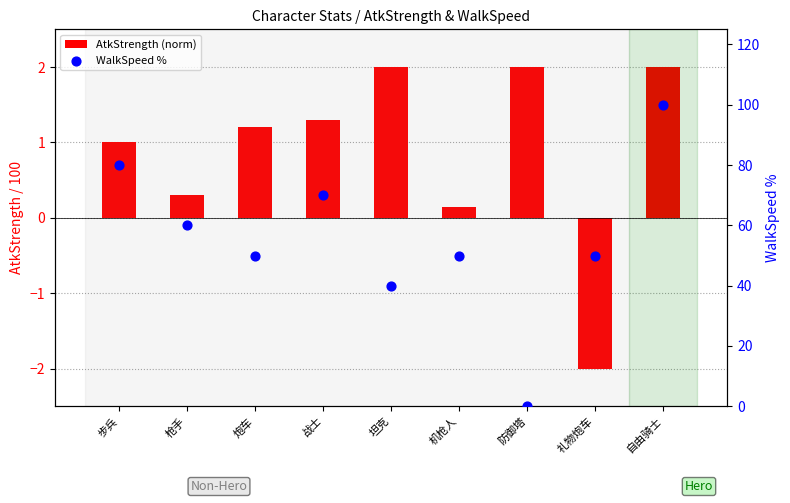

Is the value of AtkStrength (norm) at 步兵 greater than the value of WalkSpeed % at 自由骑士?

No